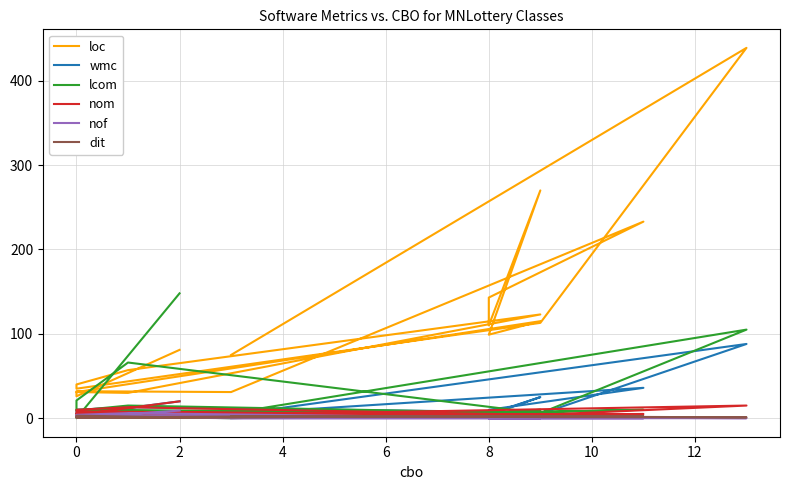

Rank the series at 10 from highest to lowest value.

loc, wmc, lcom, nom, dit, nof